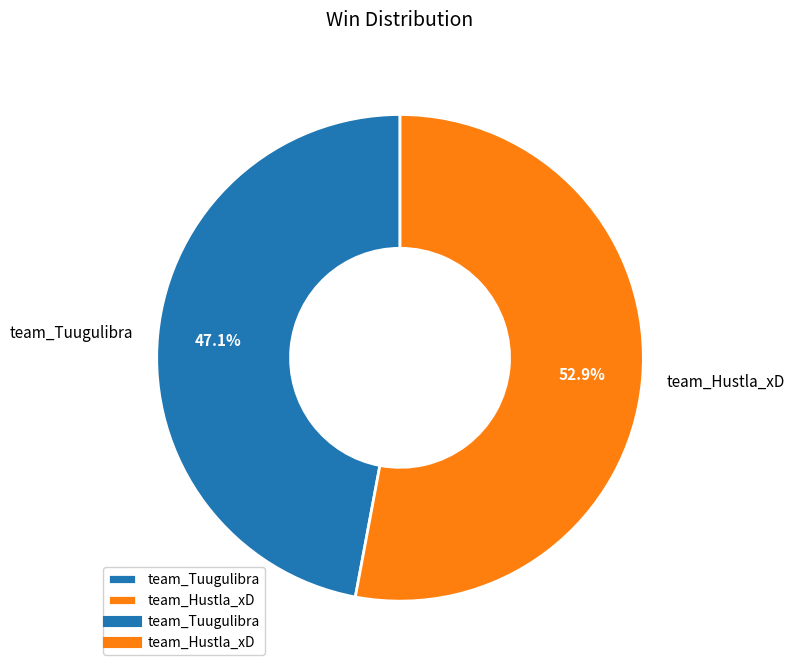

How many segments does this pie chart have?

2